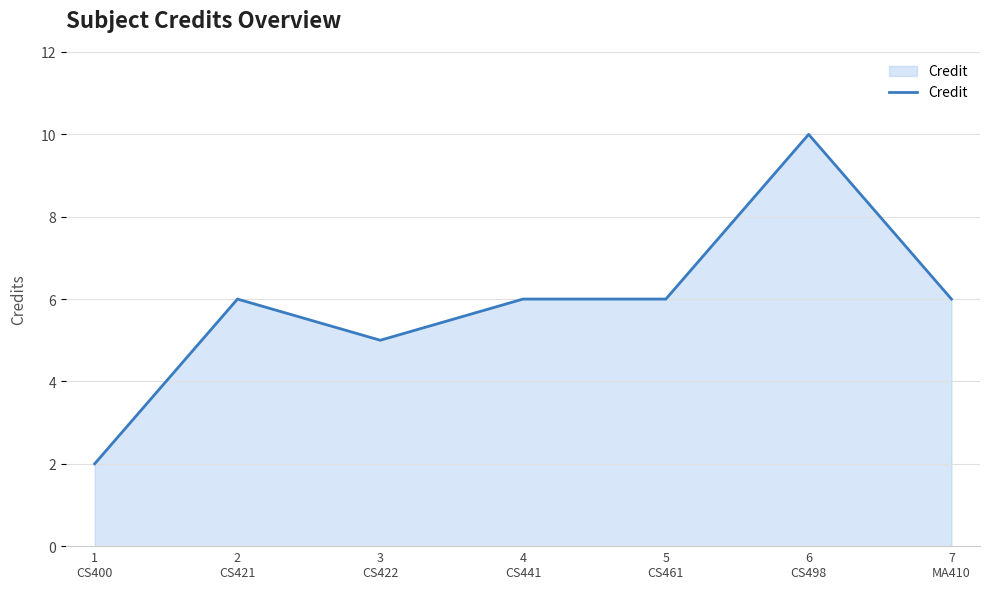

How many lines are shown in the chart?

1